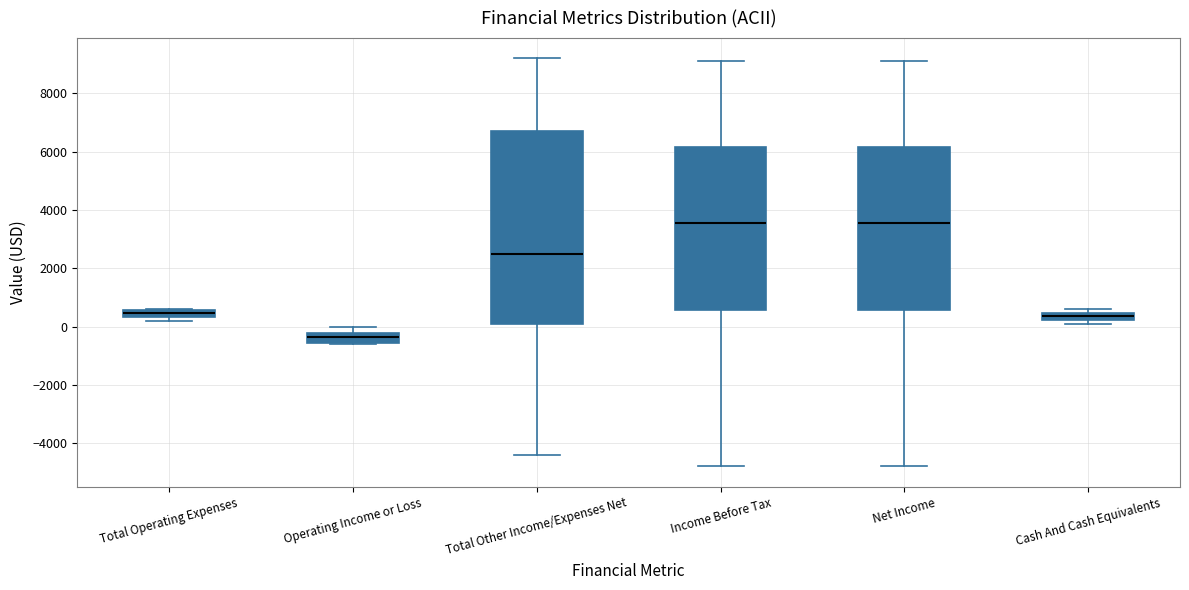

Which box's median line is the lowest?

Operating Income or Loss